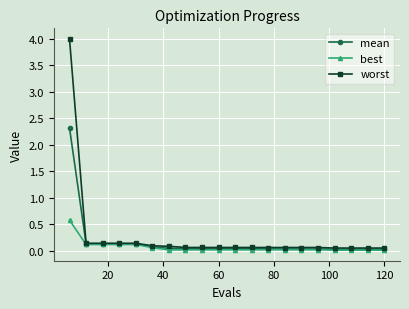

What is the greatest value displayed?

4.0